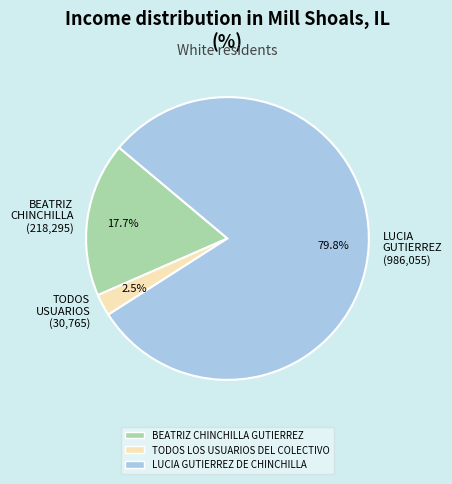

What is the ratio of the value at BEATRIZ CHINCHILLA (218,295) to the value at TODOS USUARIOS (30,765)?

7.1